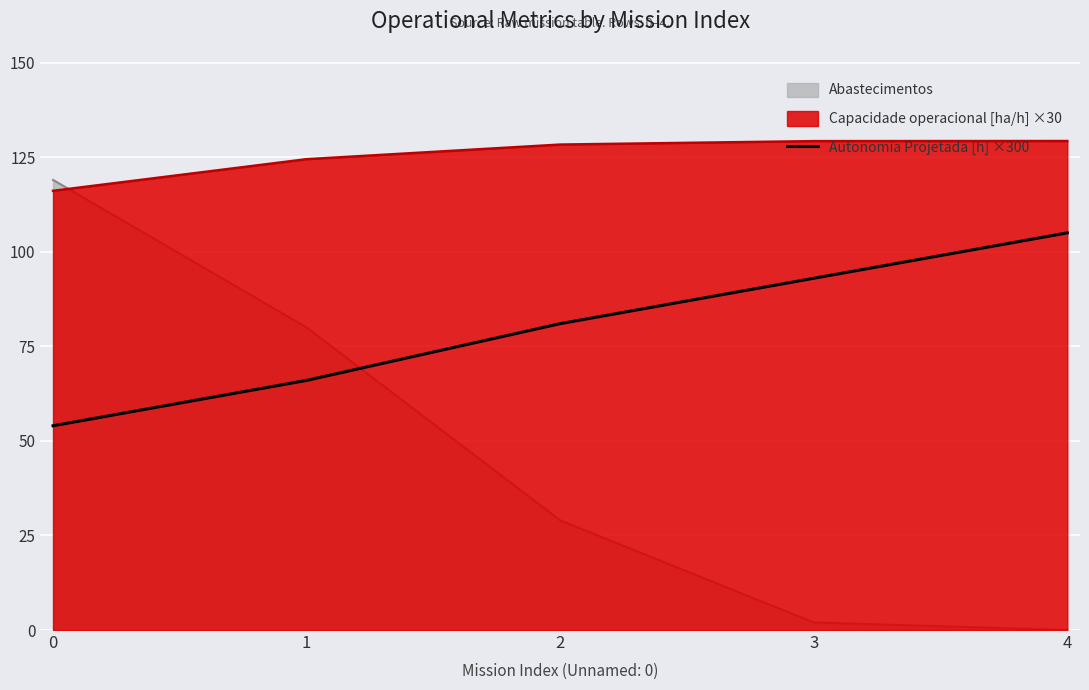

The value of Abastecimentos at 0 is 162.9. True or false?

False